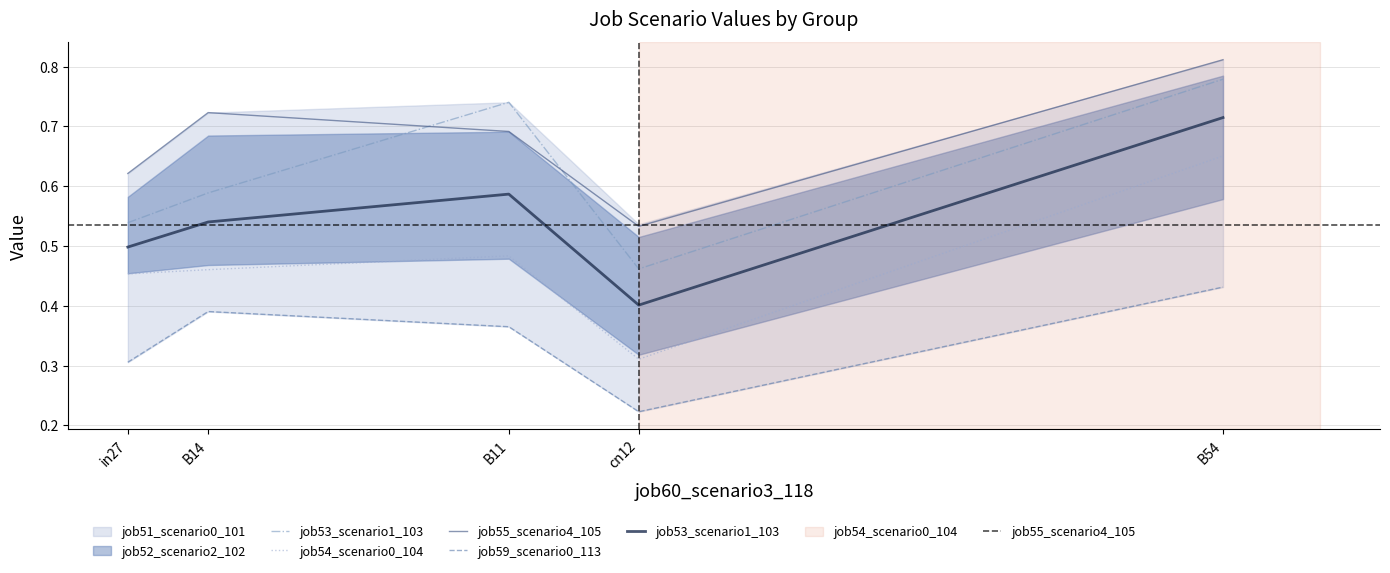

The value of job54_scenario0_104 at B14 is 0.1. True or false?

False